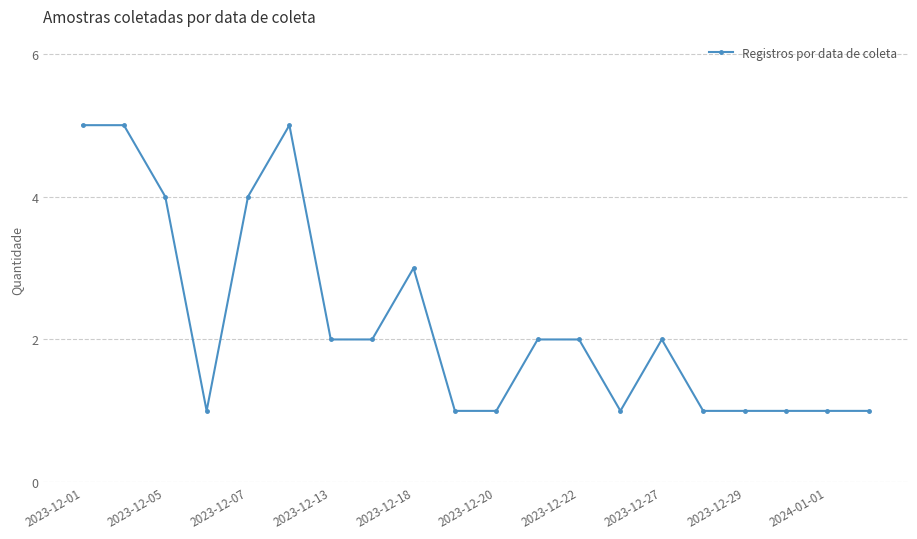

True or false: there are more than 2 points higher than both neighbors.

True